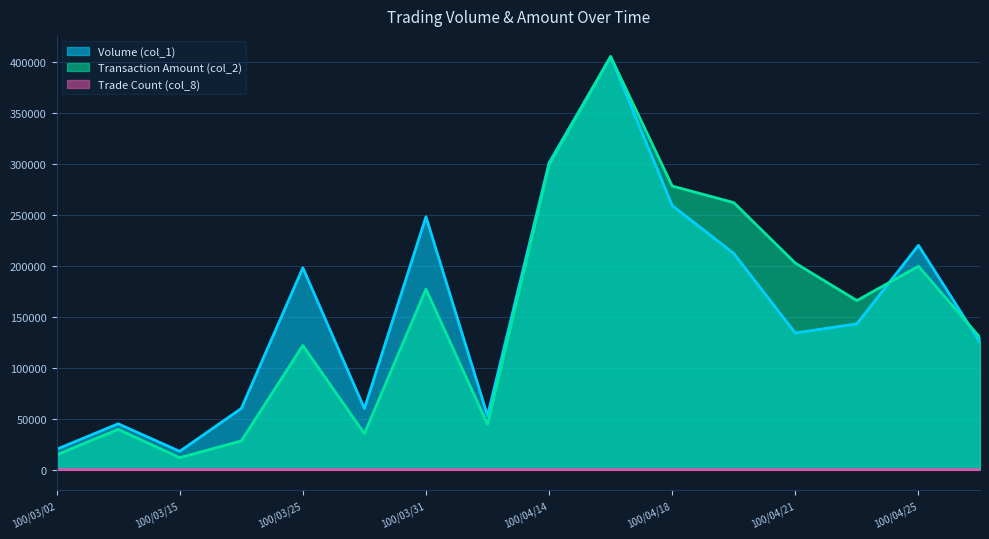

The value of Volume (col_1) at 100/04/15 is 574243. True or false?

False